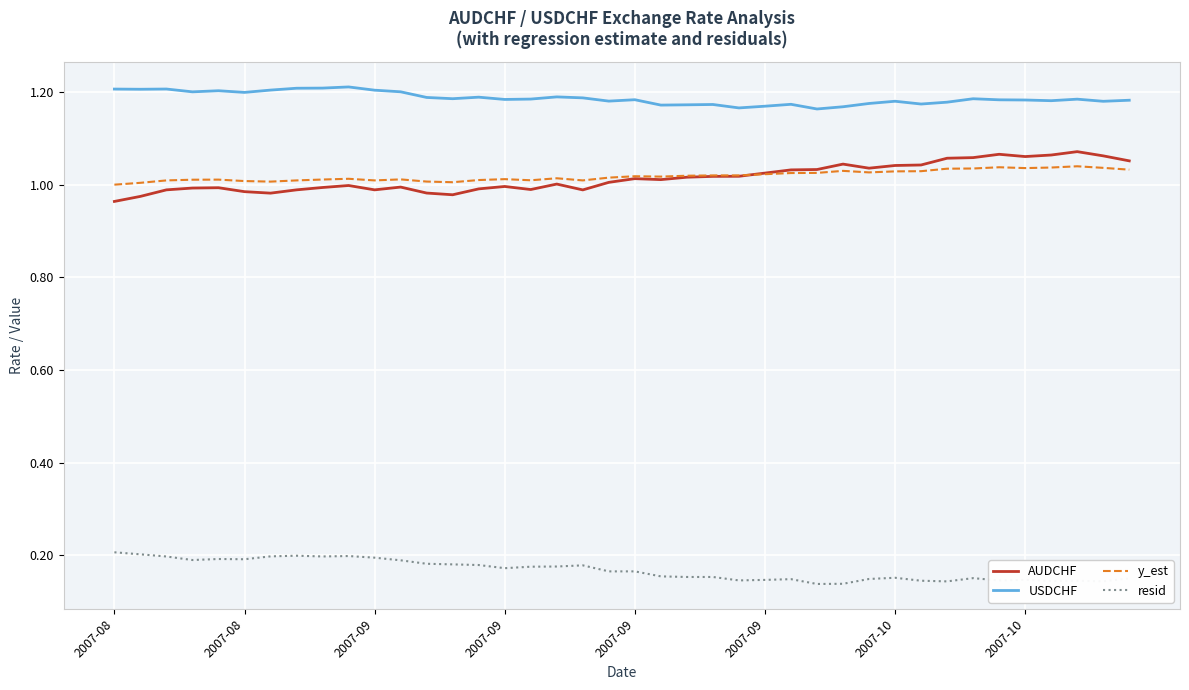

True or false: resid and USDCHF intersect in this chart.

False